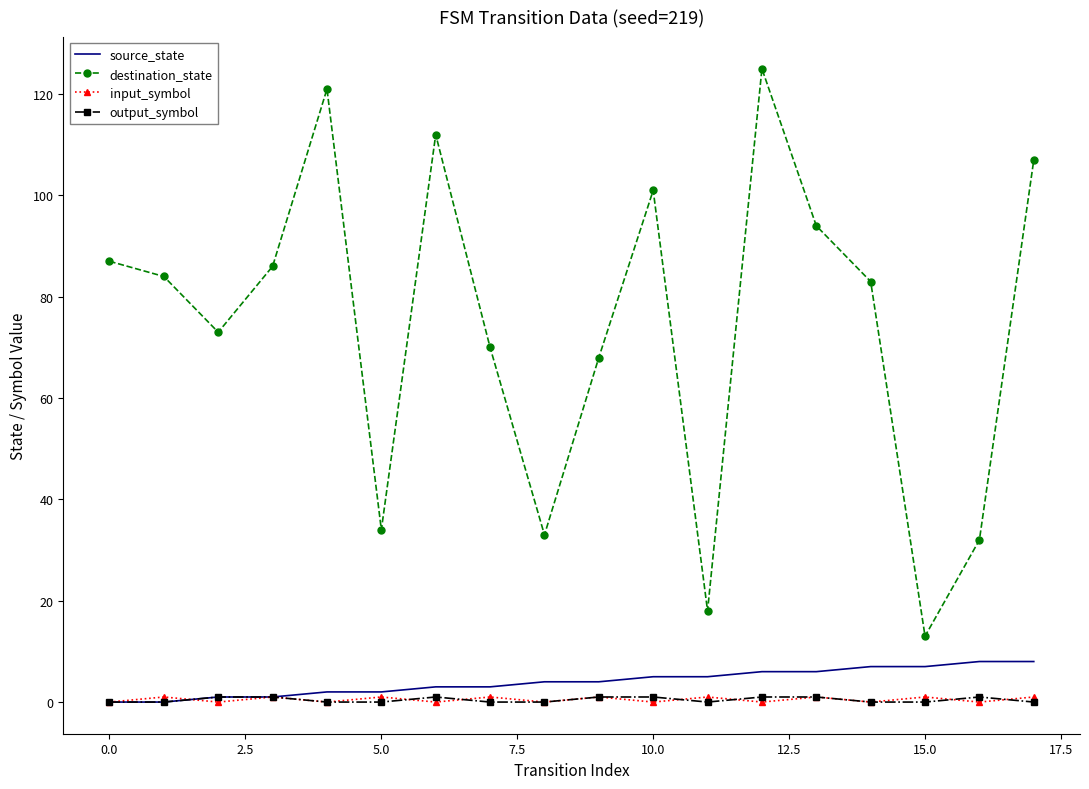

What is the highest value of the destination_state series?

125